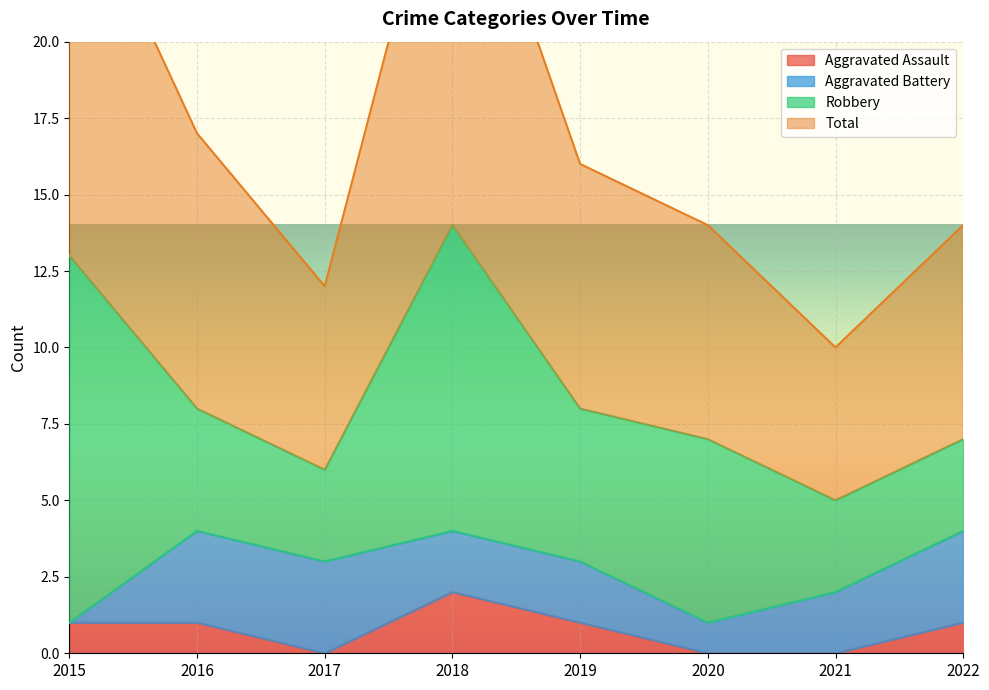

The Total series shows 19 at 2020. True or false?

False